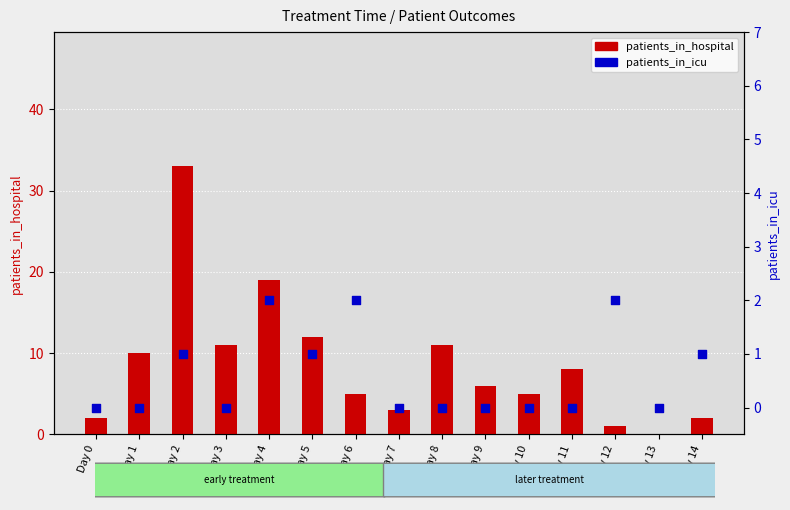

Which series has the largest total across all categories?

patients_in_hospital